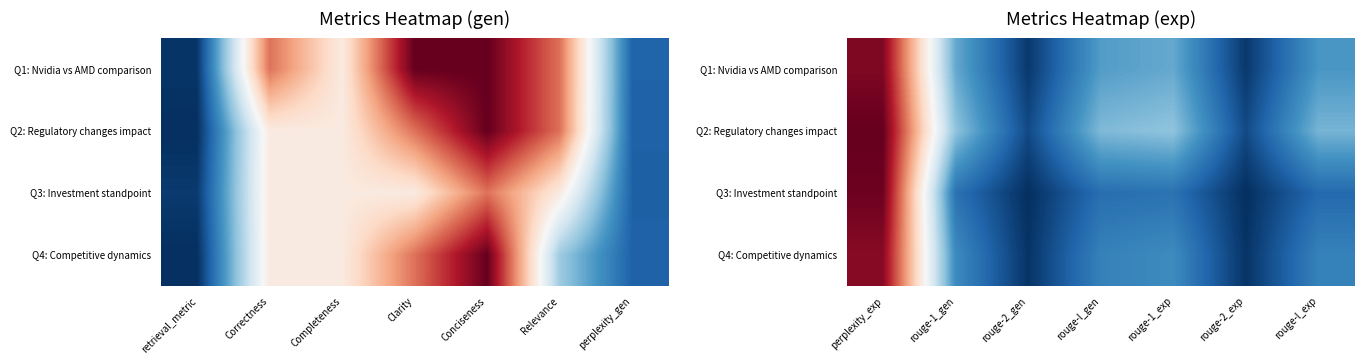

Is it true that Q2: Regulatory changes impact equals 0.6 at perplexity_exp?

False